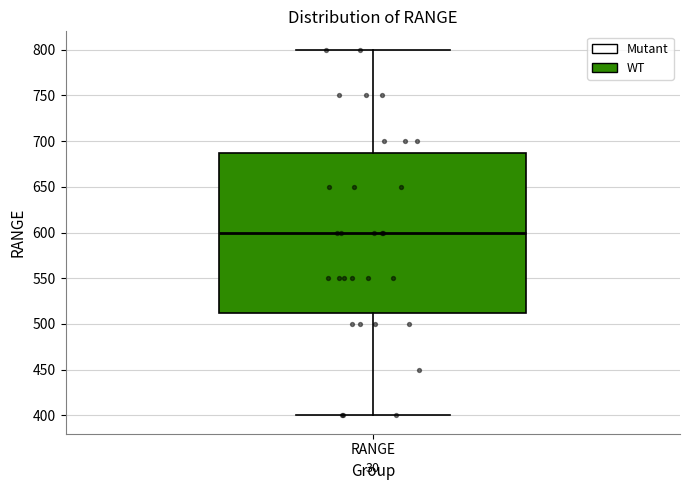

Read this box plot against the y-axis: the position of the median line, the range covered by the box, and the ends of both whiskers. The values are not printed on the chart, so give them approximately, as read against the axis.

median 600, box 515 to 690, whiskers 400 to 800